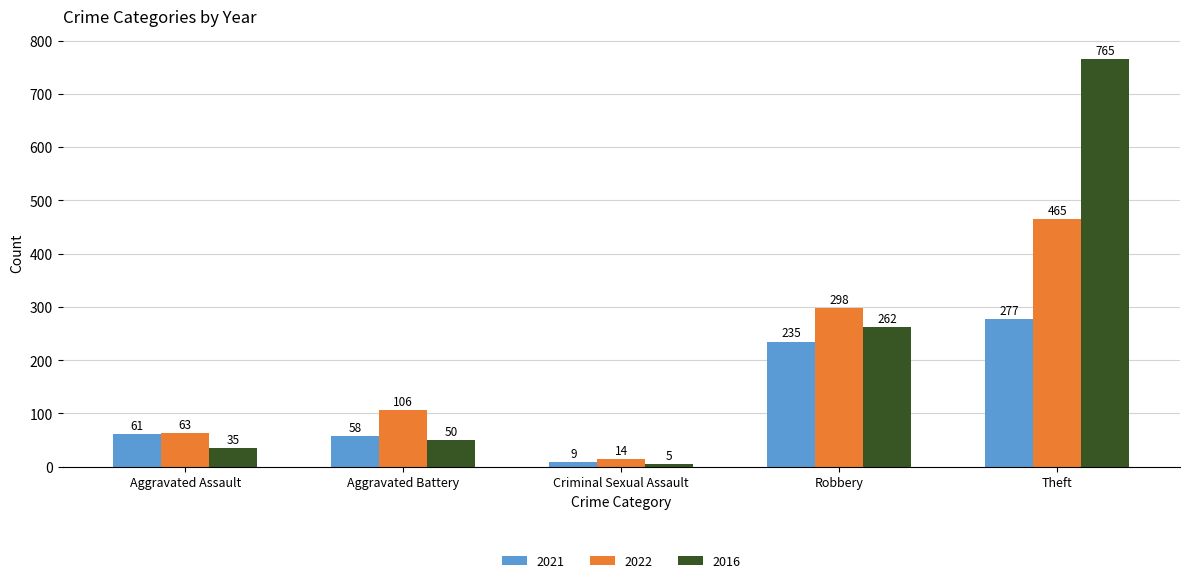

What value does the 2016 series have at Aggravated Assault?

35